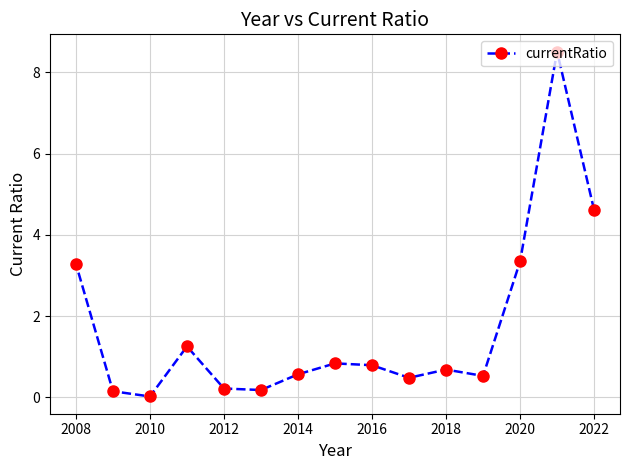

How many points are higher than both their immediate neighbors (excluding endpoints)?

4